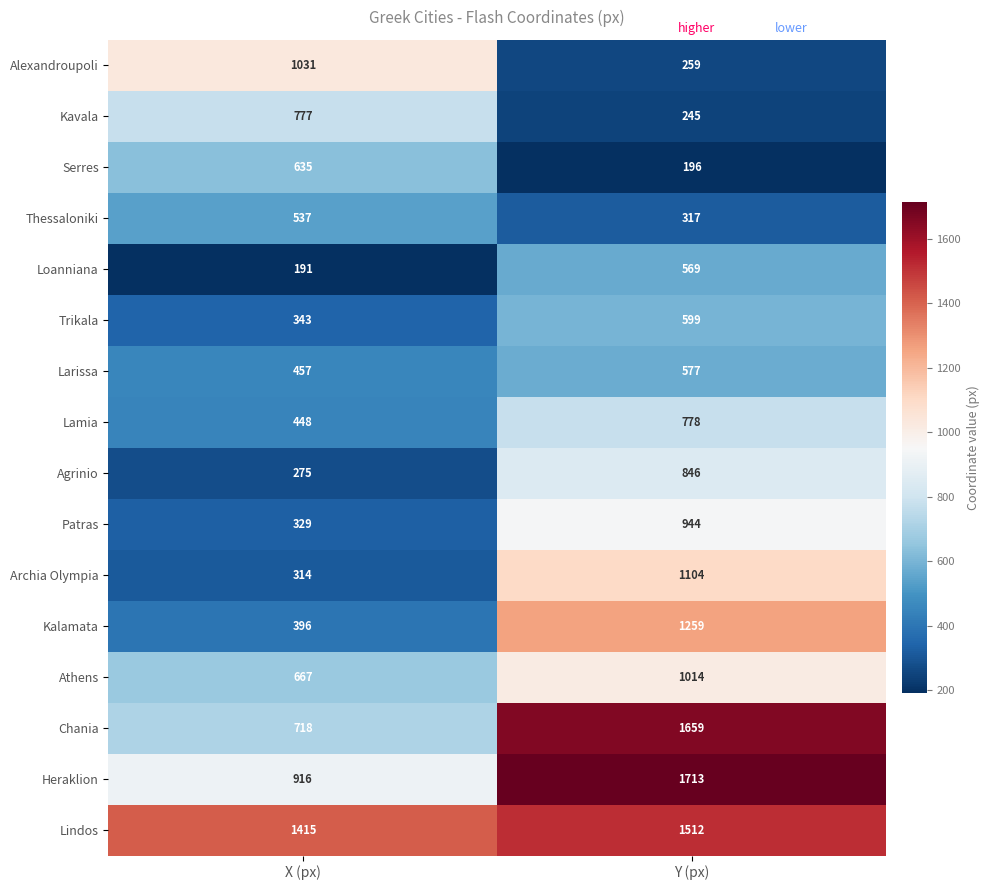

Is it true that Loanniana equals 59 at X (px)?

False